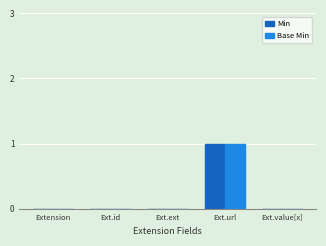

Which label corresponds to the largest value in the chart?

Ext.url